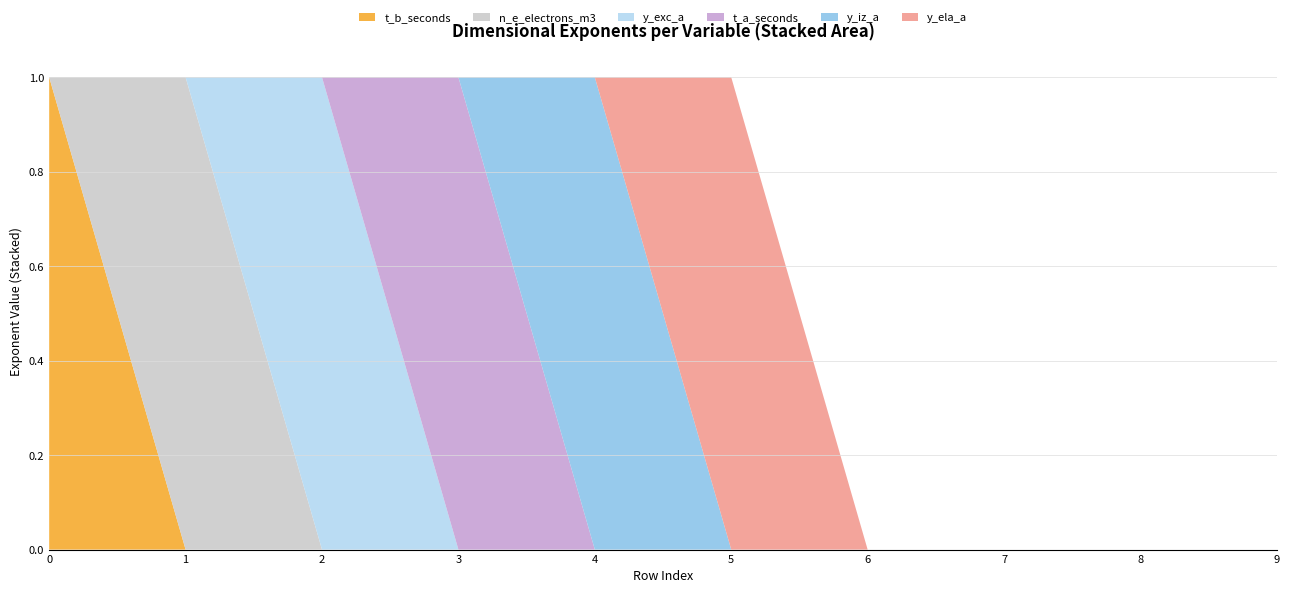

Reading left to right, what are all the values shown in this chart?

t_b_seconds: 1	0	0	0	0	0	0	0	0	0
n_e_electrons_m3: 0	1	0	0	0	0	0	0	0	0
y_exc_a: 0	0	1	0	0	0	0	0	0	0
t_a_seconds: 0	0	0	1	0	0	0	0	0	0
y_iz_a: 0	0	0	0	1	0	0	0	0	0
y_ela_a: 0	0	0	0	0	1	0	0	0	0